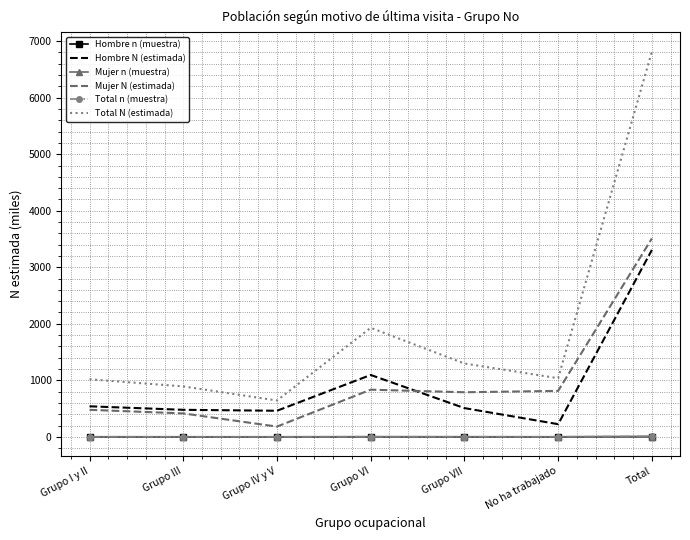

Between Grupo IV y V and Total, which series saw the biggest shift?

Total N (estimada)